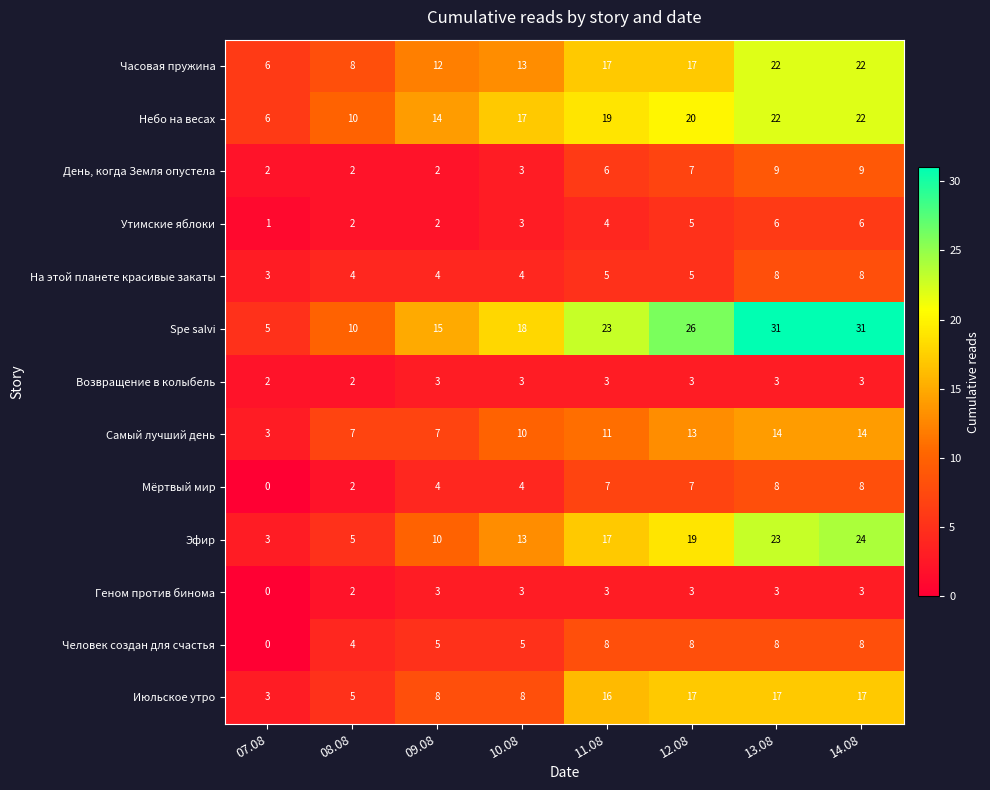

At which label does Июльское утро reach its minimum?

07.08